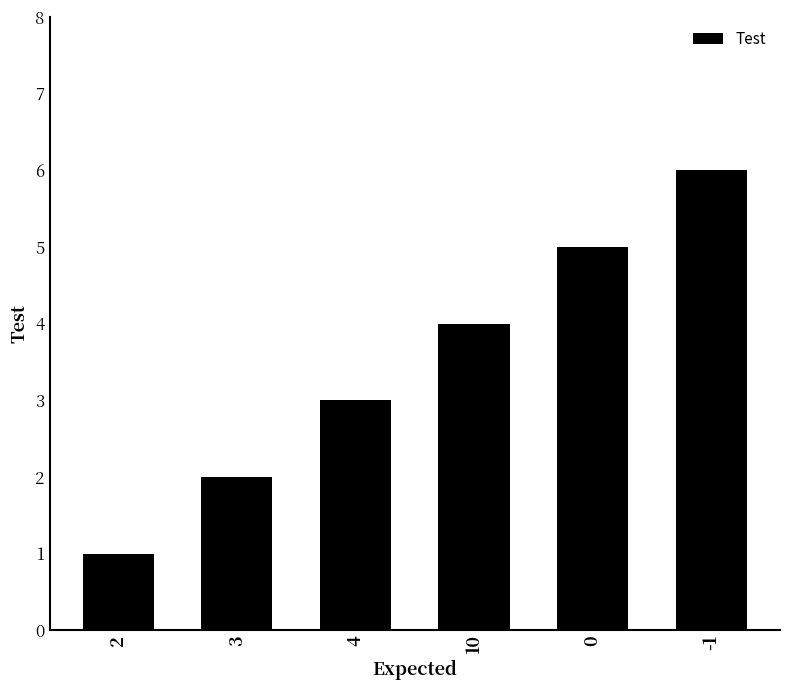

List the labels in order of value, largest first.

-1, 0, 10, 4, 3, 2